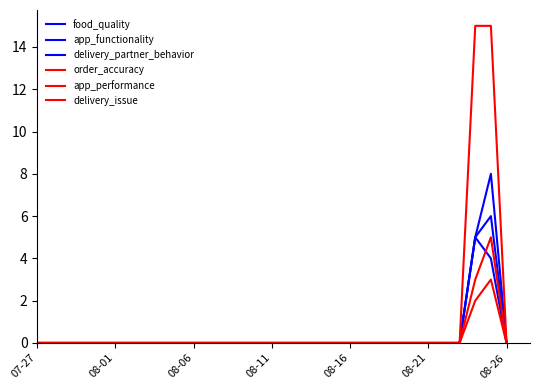

Does the chart display data point markers on the line(s)?

No